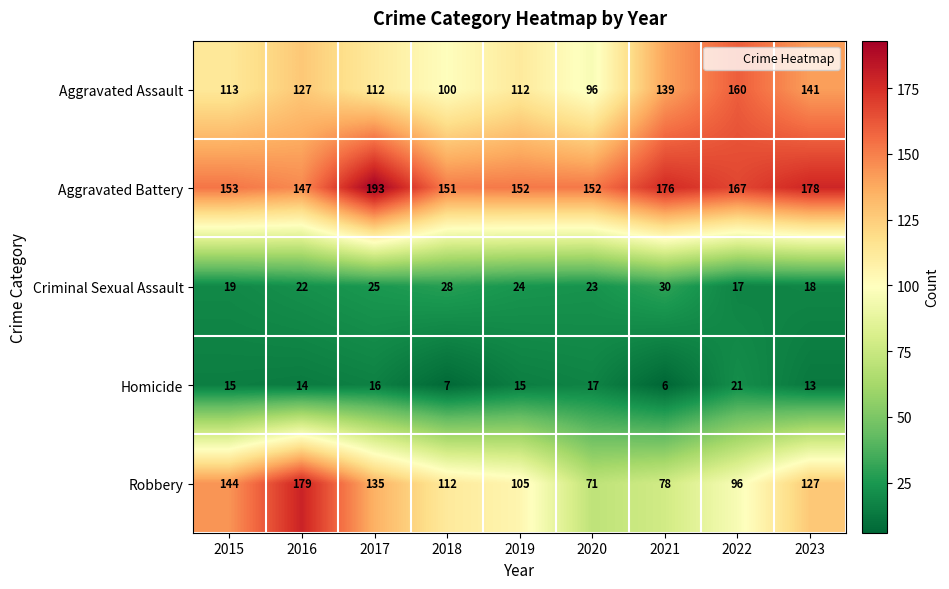

Is it true that Aggravated Battery equals 167 at 2022?

True